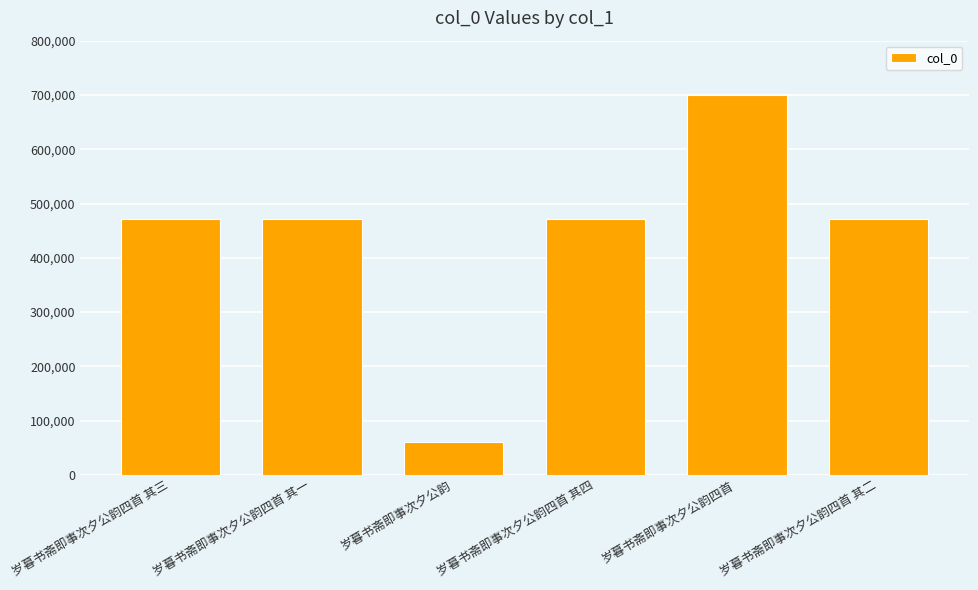

Which has a higher value, 岁暮书斋即事次夕公韵四首 or 岁暮书斋即事次夕公韵四首 其三?

岁暮书斋即事次夕公韵四首